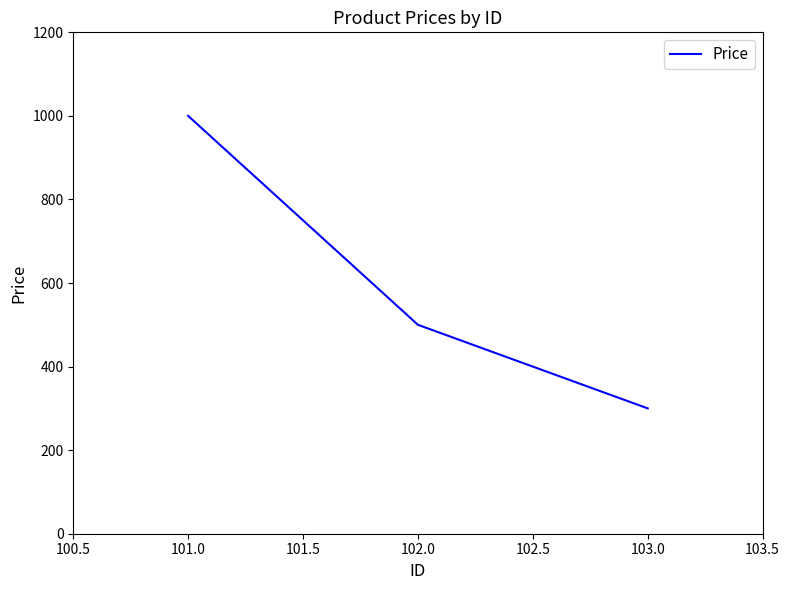

What is the minimum value shown in the chart?

300.0